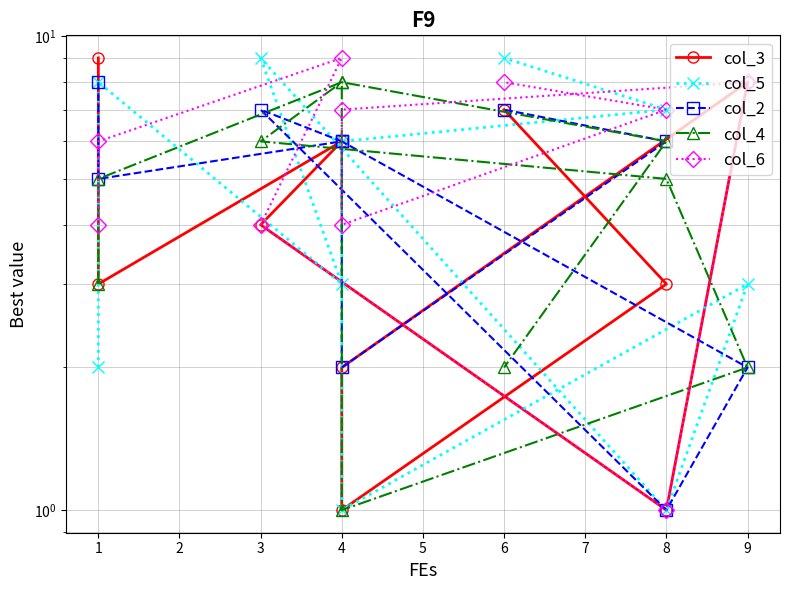

Which series has the largest total across all categories?

col_6